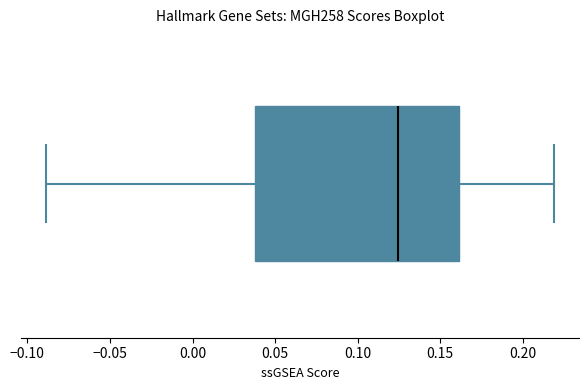

Read this box plot against the x-axis: the position of the median line, the range covered by the box, and the ends of both whiskers. The values are not printed on the chart, so give them approximately, as read against the axis.

median 0.125, box 0.040 to 0.160, whiskers -0.090 to 0.220